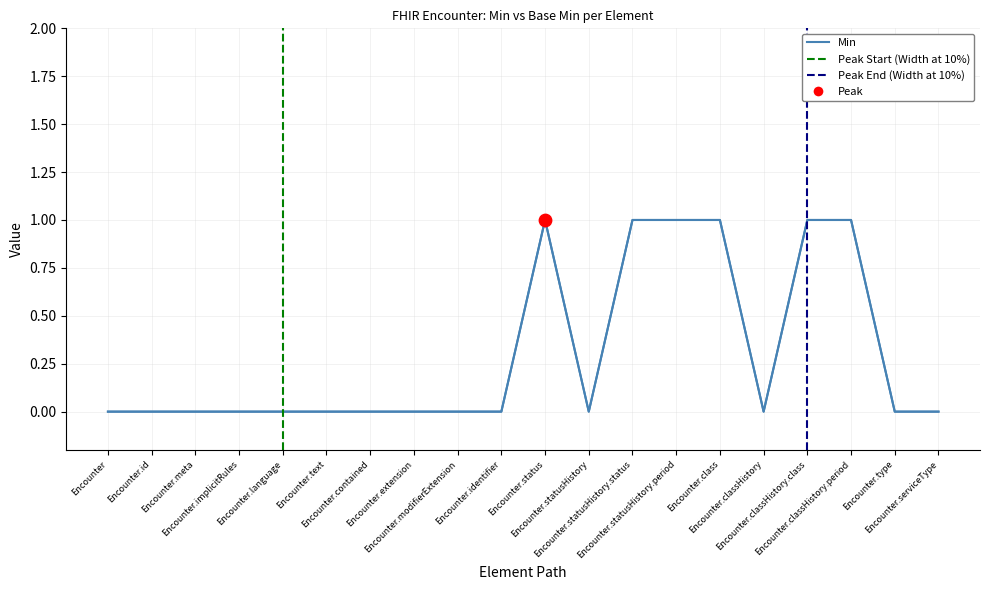

Which series contains the lowest Y value?

Min